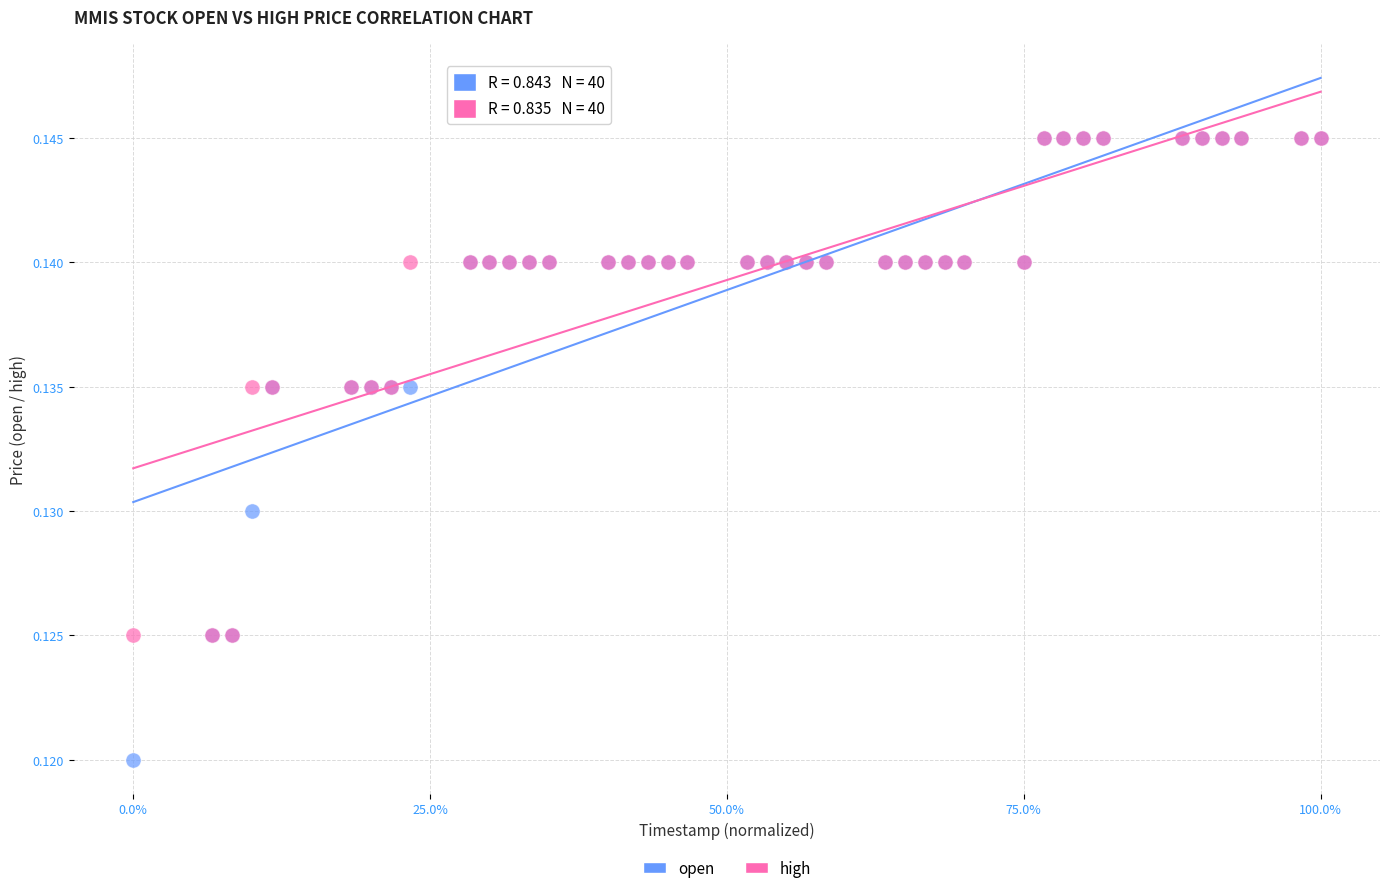

What are all the series names shown in the legend?

open, high